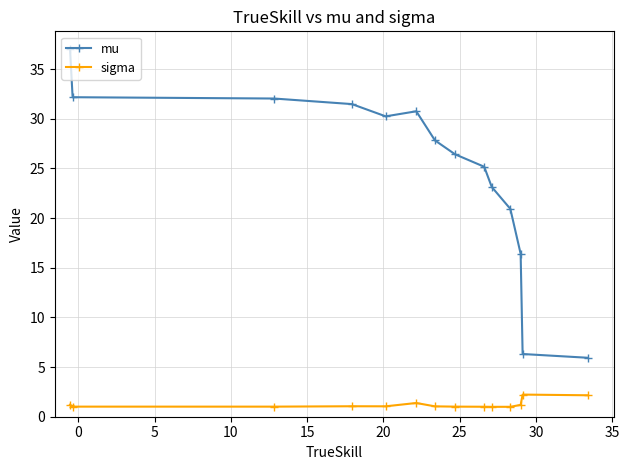

True or false: mu has more than 2 points higher than both neighbors.

False